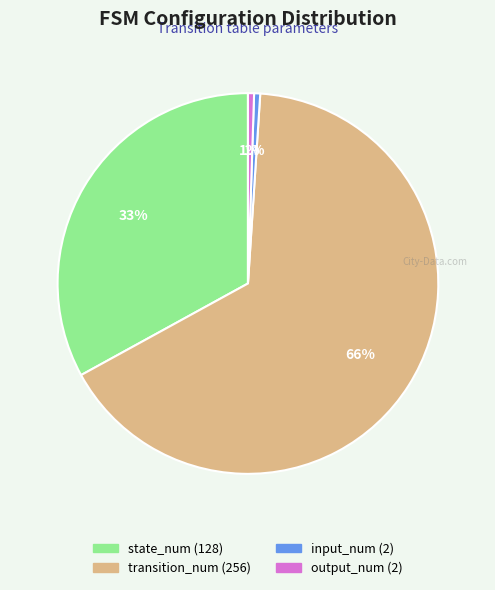

Do input_num and state_num together represent more than half of the pie?

No